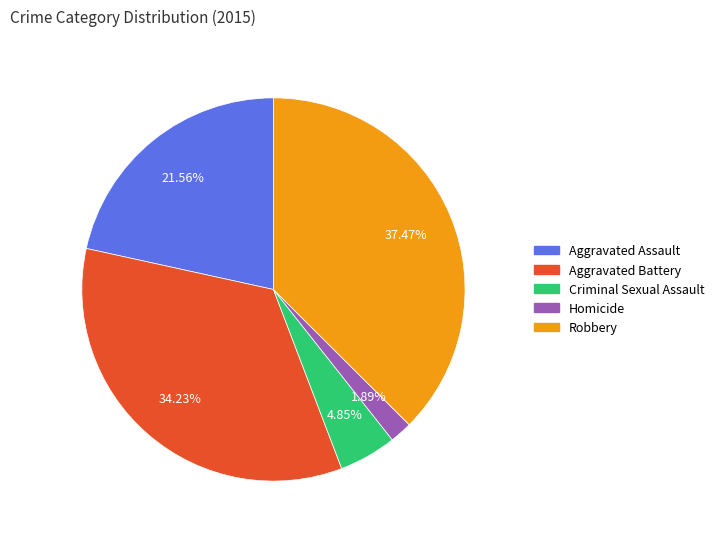

True or false: Criminal Sexual Assault accounts for 5% of the total.

True